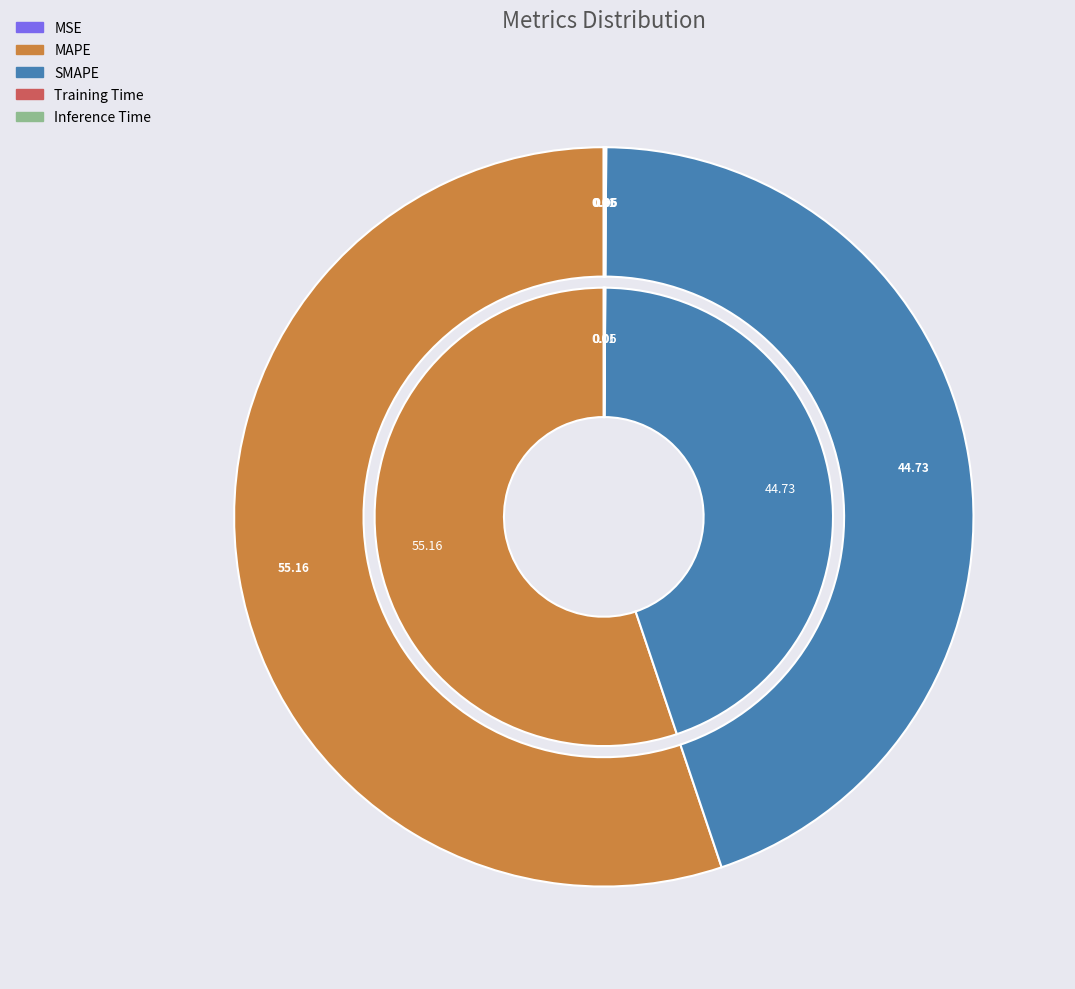

The Training Time slice represents 0% of the pie. True or false?

True